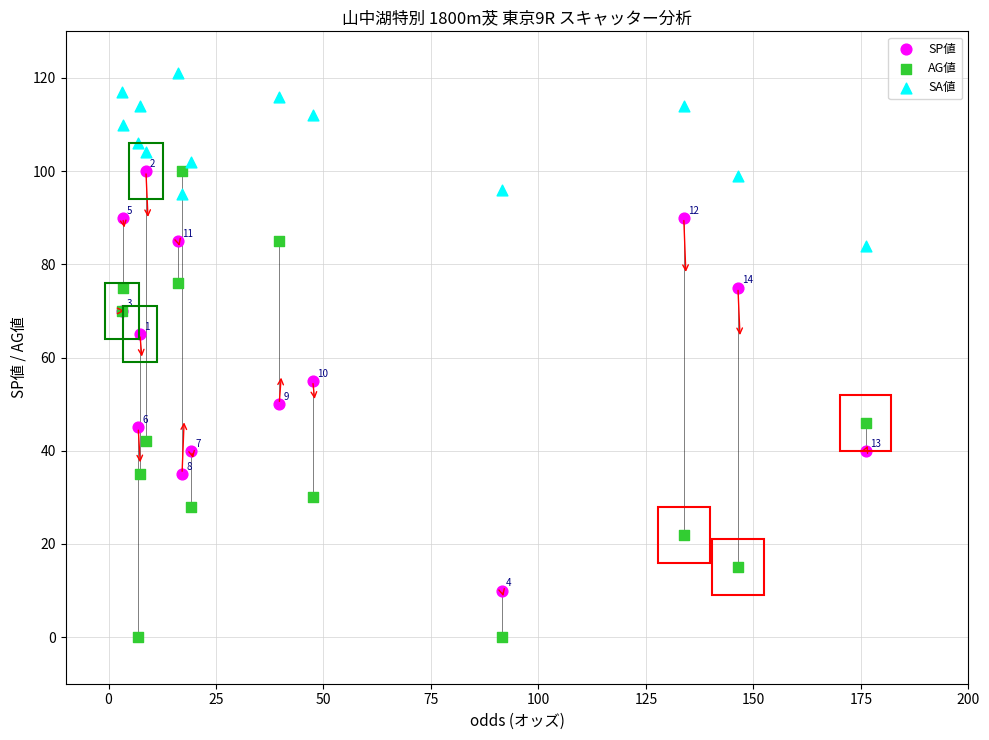

Which series has the largest Y range (max minus min)?

AG値